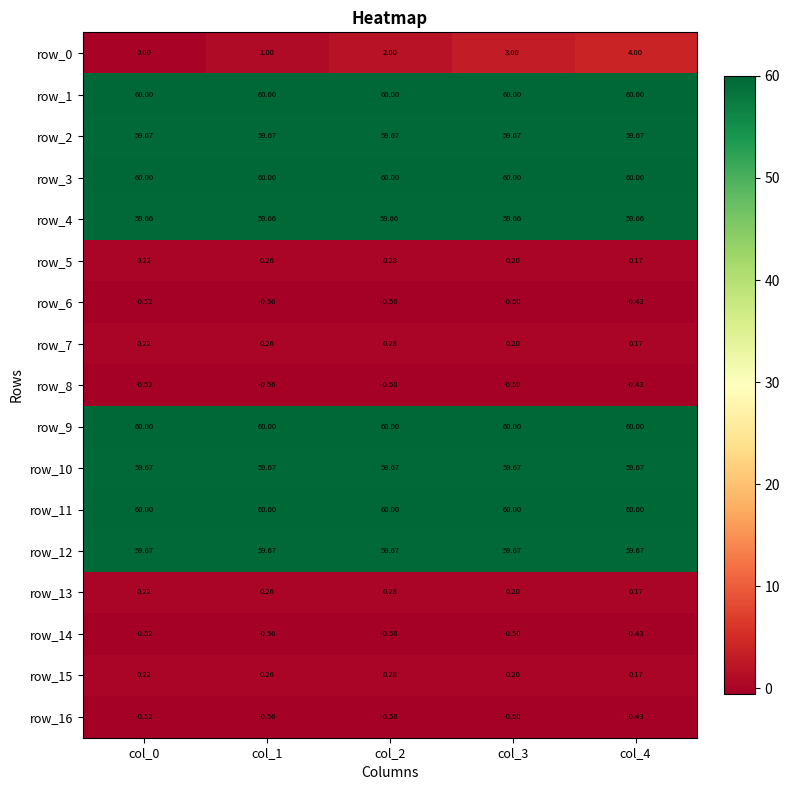

The value of row_15 at col_3 is 0.2. True or false?

True